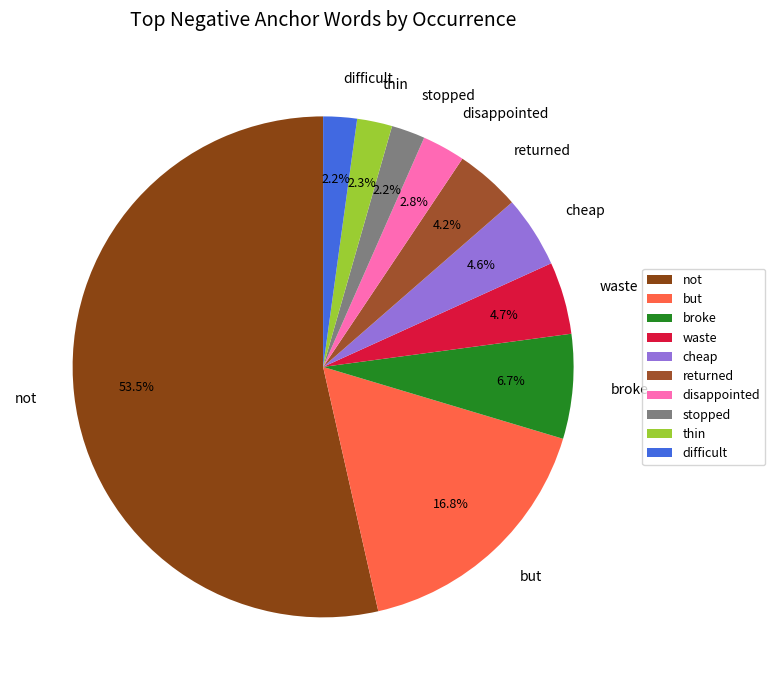

What percentage is the waste slice, to the nearest percent?

5%